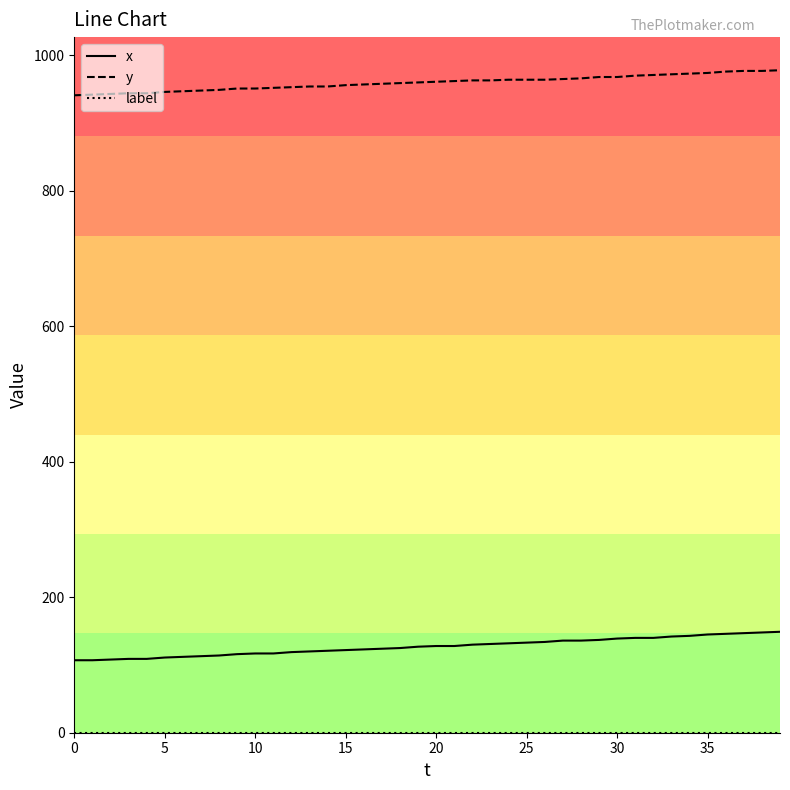

What is the highest value of the x series?

149